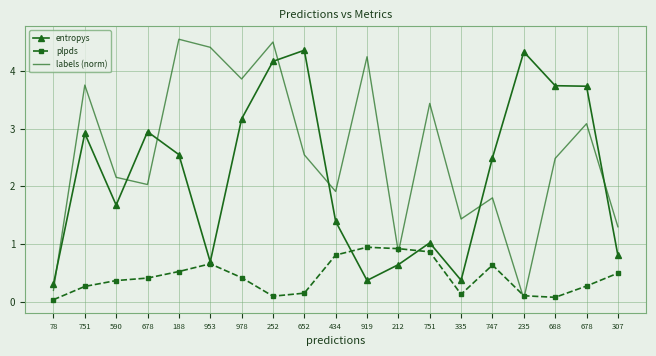

What is the average value of the plpds series?

0.4